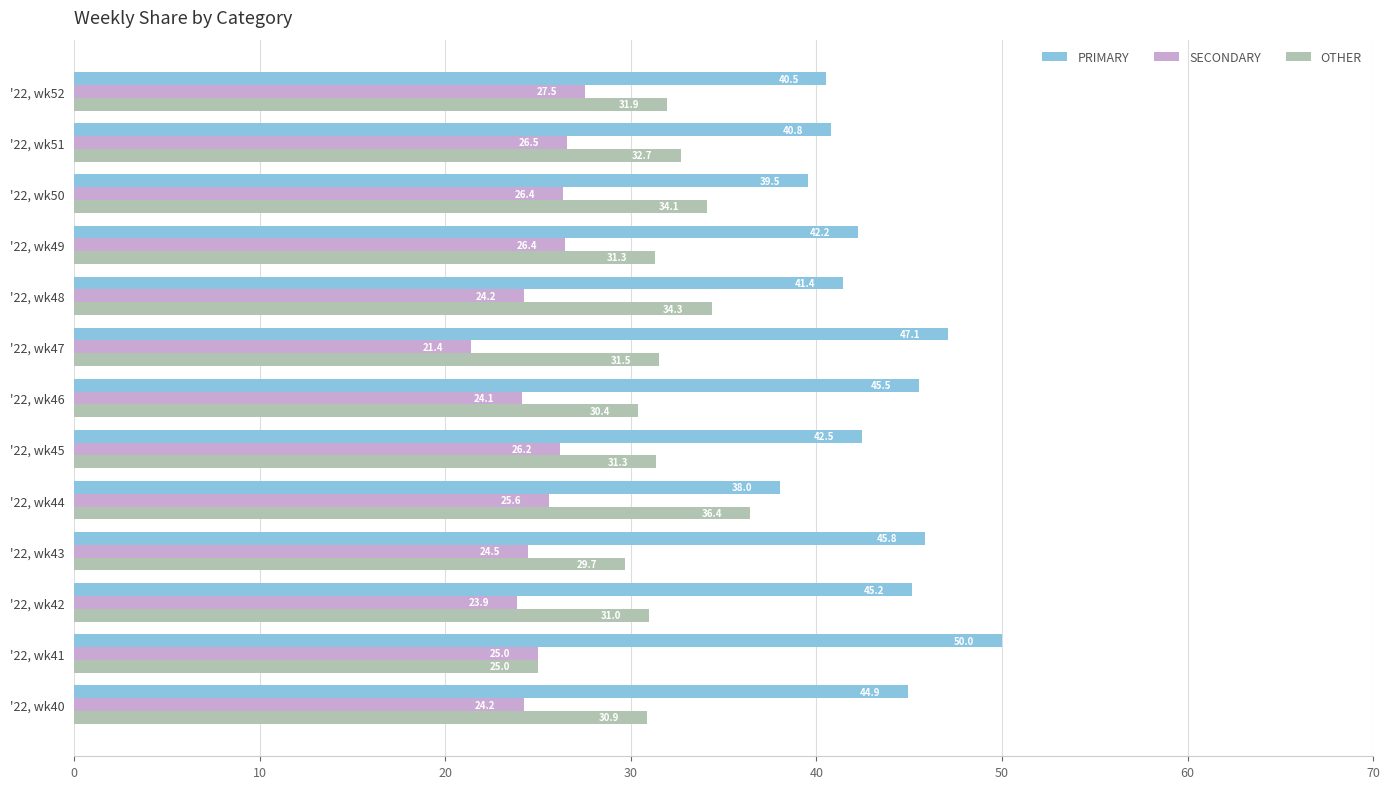

What is the lowest value of the OTHER series?

25.0